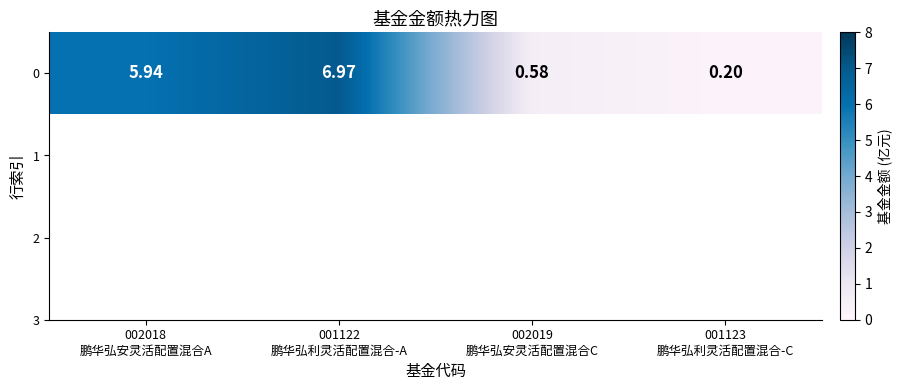

How many series are shown in this chart?

1